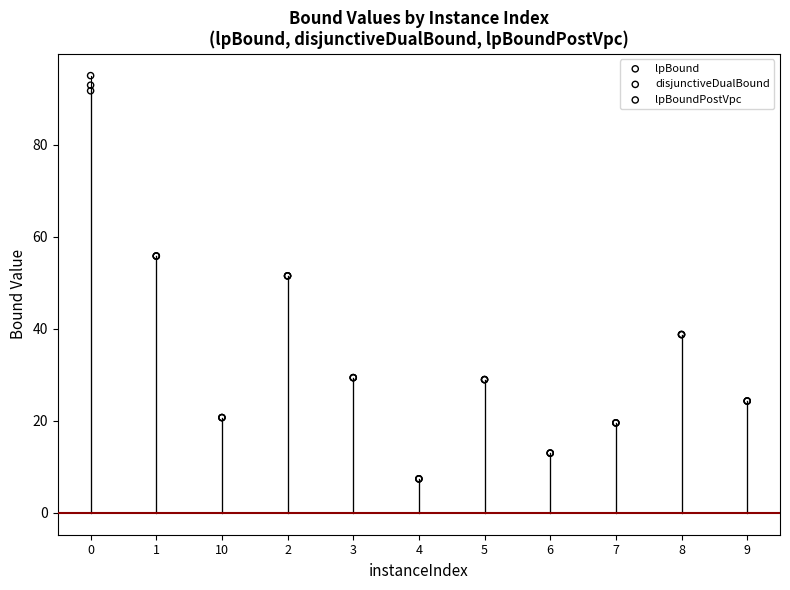

Which series reaches the minimum Y coordinate?

lpBound